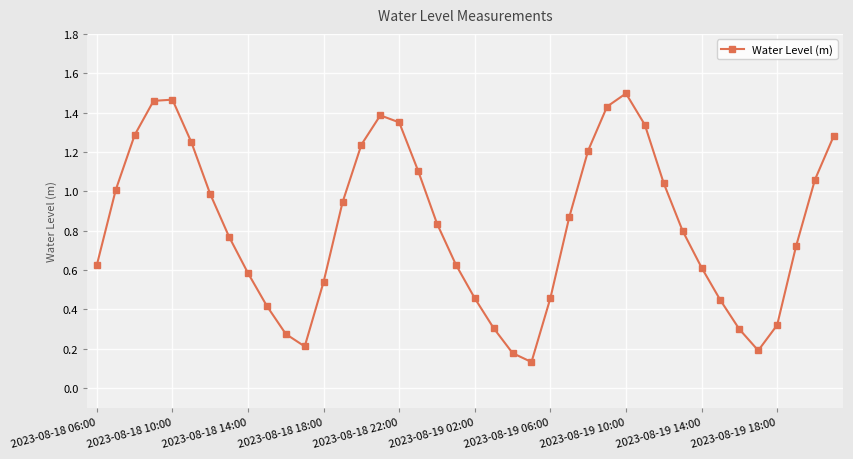

How many points are higher than both their immediate neighbors (excluding endpoints)?

3